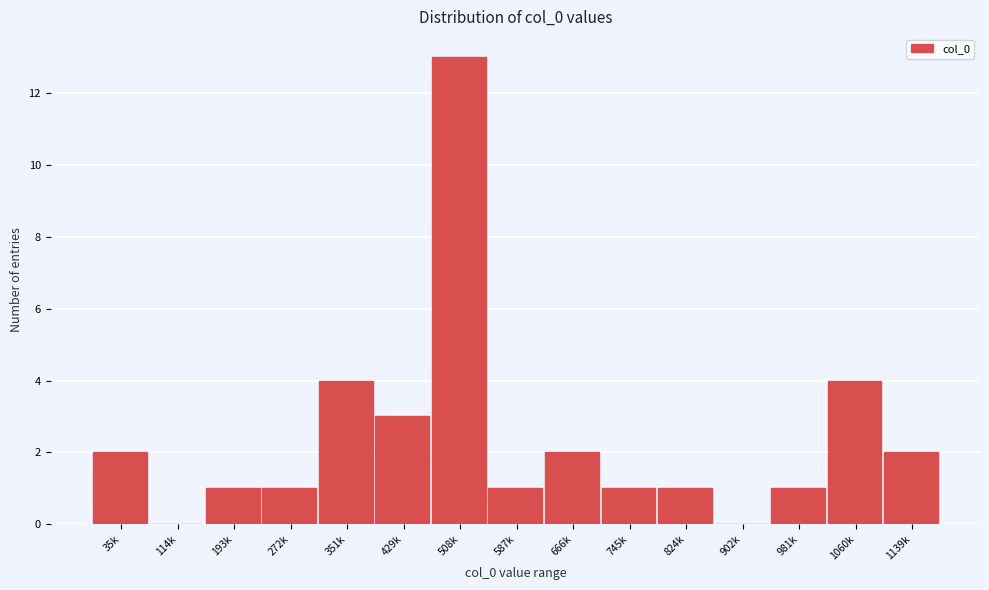

Reading right to left, extract all data points from this chart.

1139k=2	1060k=4	981k=1	902k=0	824k=1	745k=1	666k=2	587k=1	508k=13	429k=3	351k=4	272k=1	193k=1	114k=0	35k=2